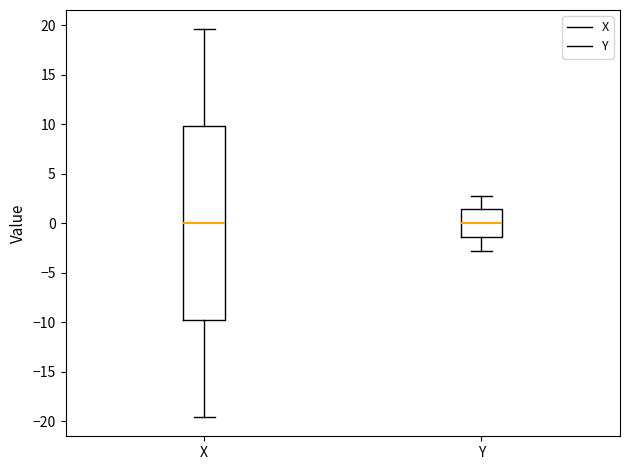

Which box is the tallest, from its lower edge to its upper edge?

X